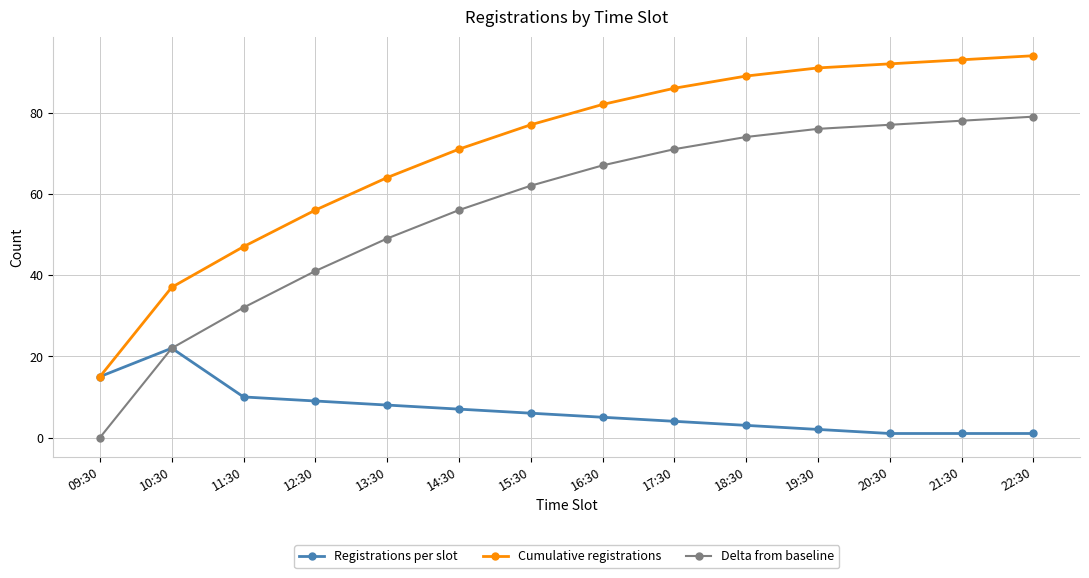

Rank the categories by Delta from baseline value from lowest to highest.

09:30, 10:30, 11:30, 12:30, 13:30, 14:30, 15:30, 16:30, 17:30, 18:30, 19:30, 20:30, 21:30, 22:30